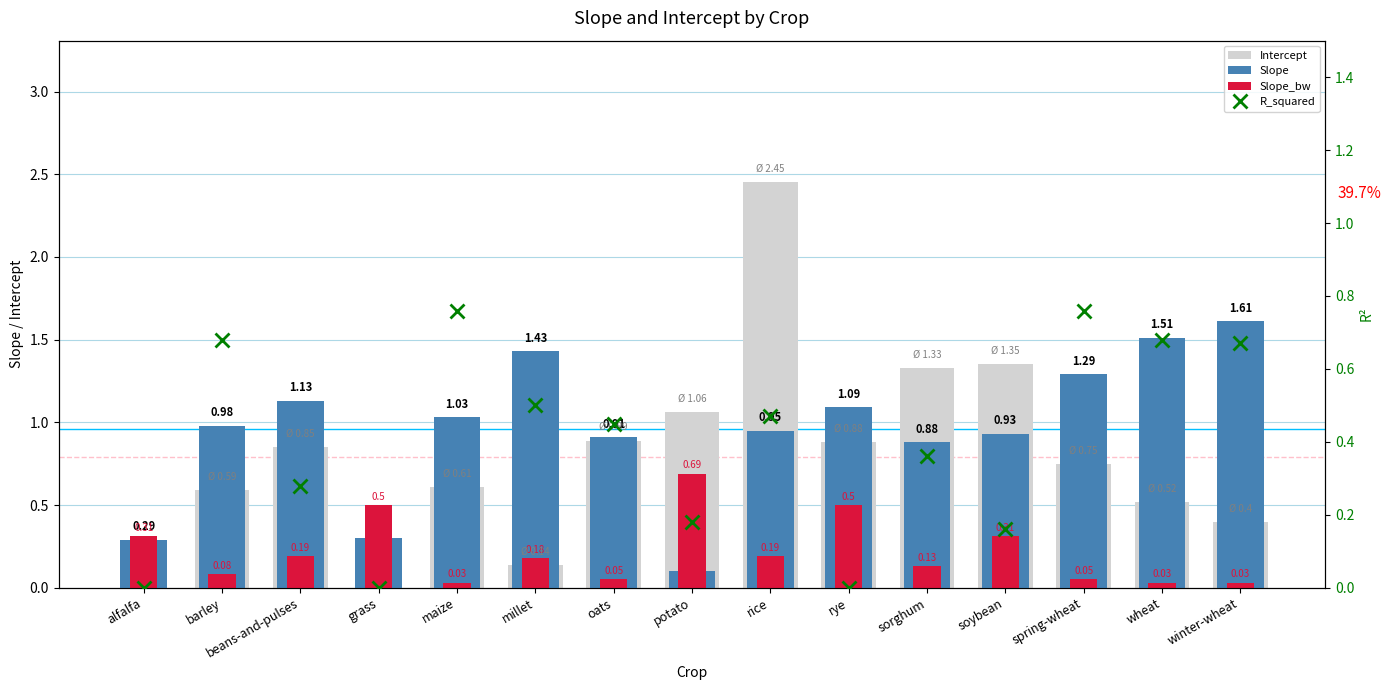

What position from the left is millet?

6